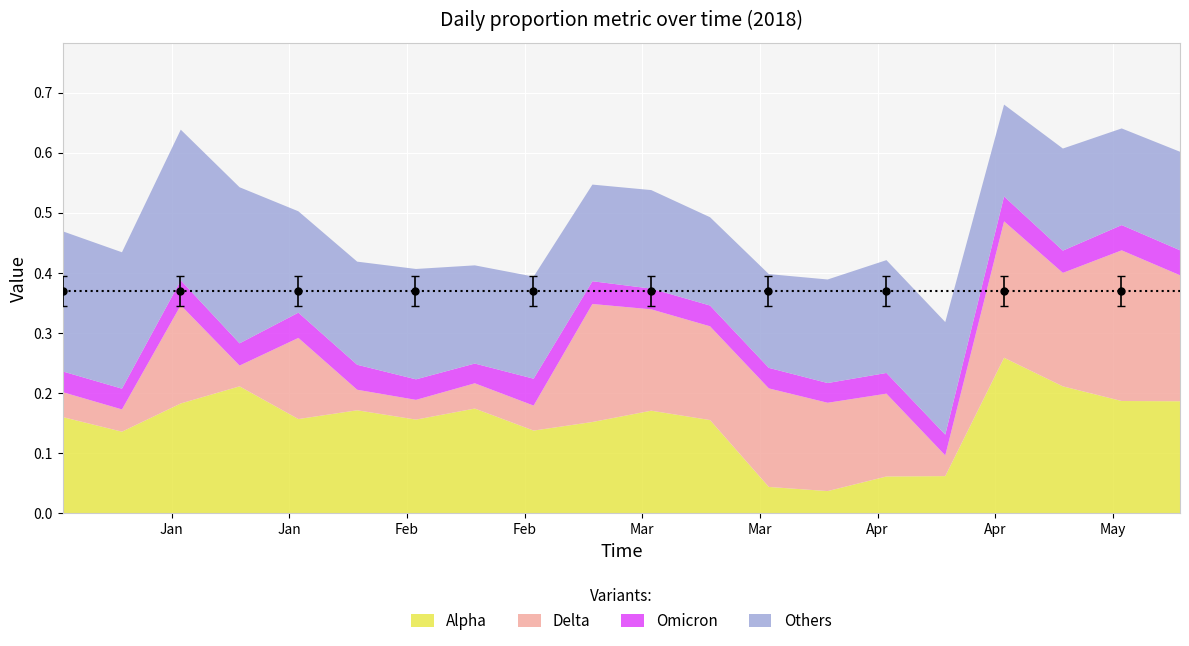

What is the label of the 1st point from the left?

2018-01-02